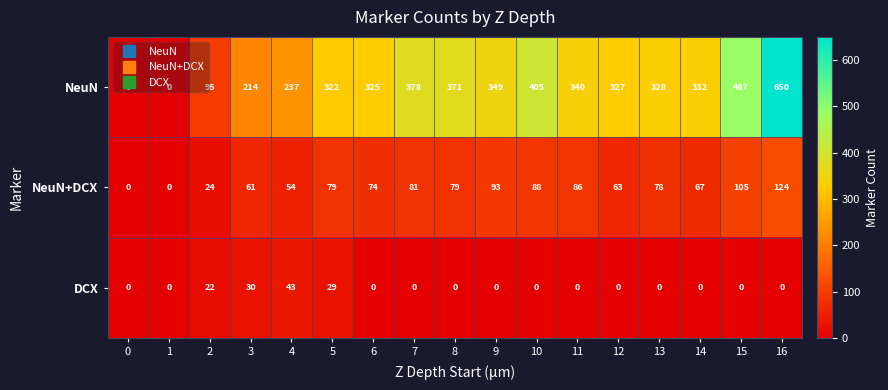

List the series in order of their overall mean, highest first.

NeuN, NeuN+DCX, DCX